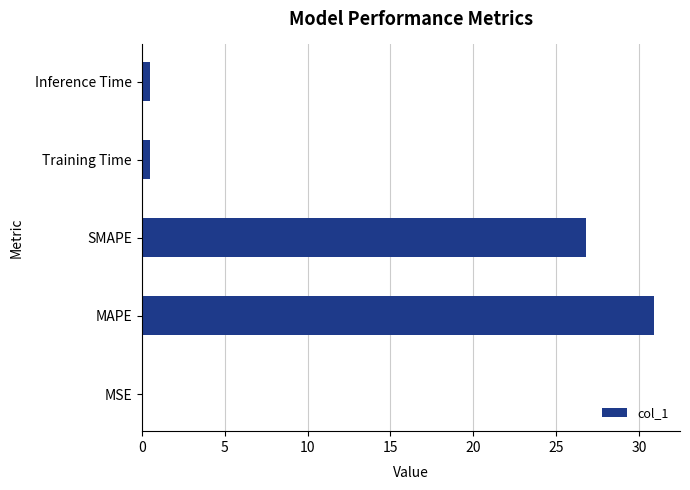

Are the bars horizontal?

Yes